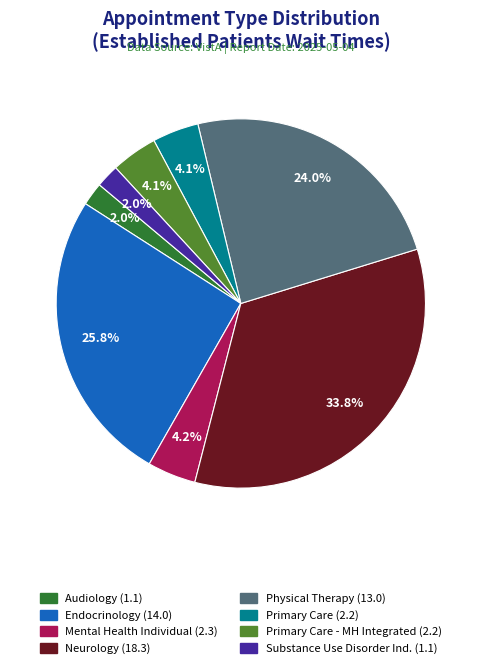

Is there any slice that represents more than half of the pie?

No